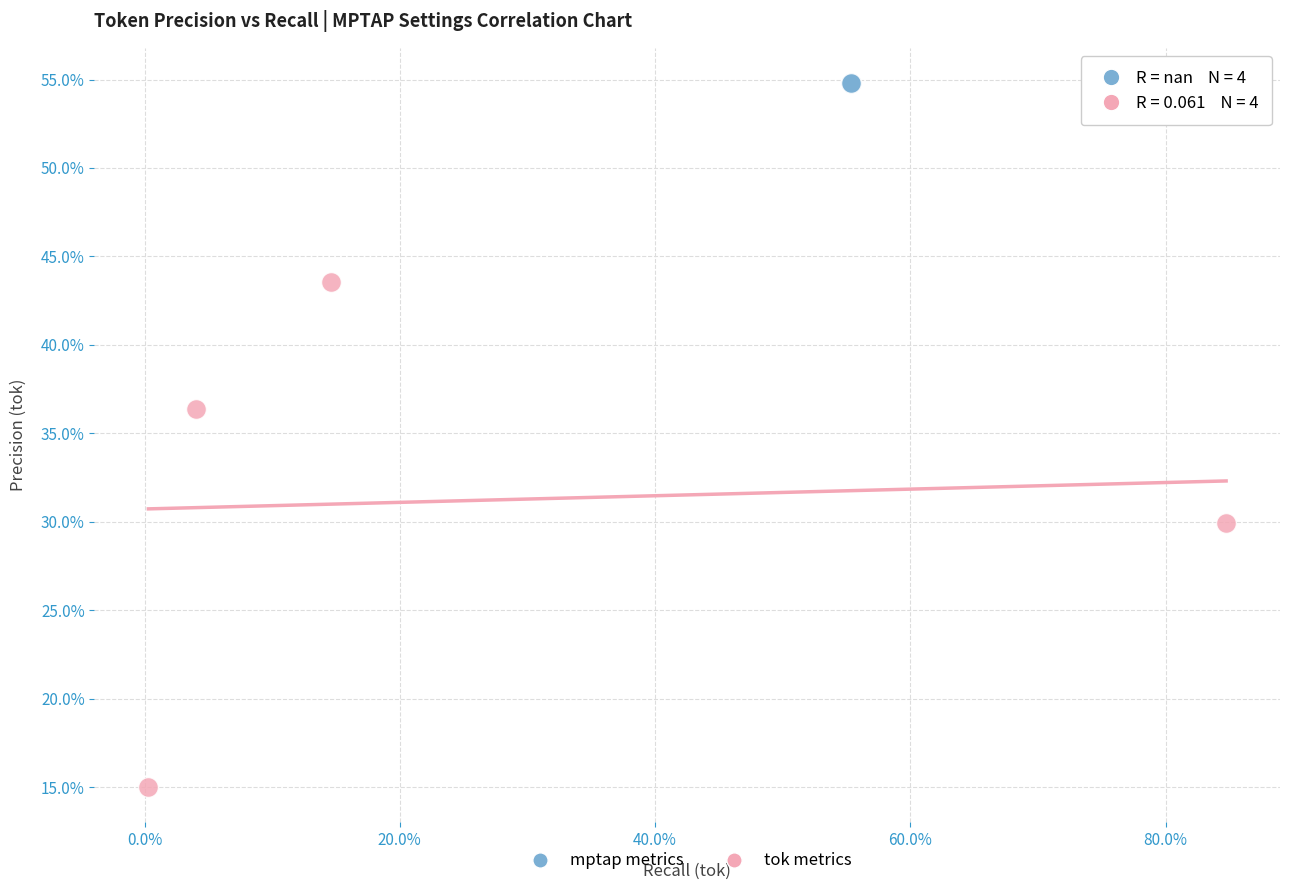

Which series contains the lowest Y value?

tok metrics